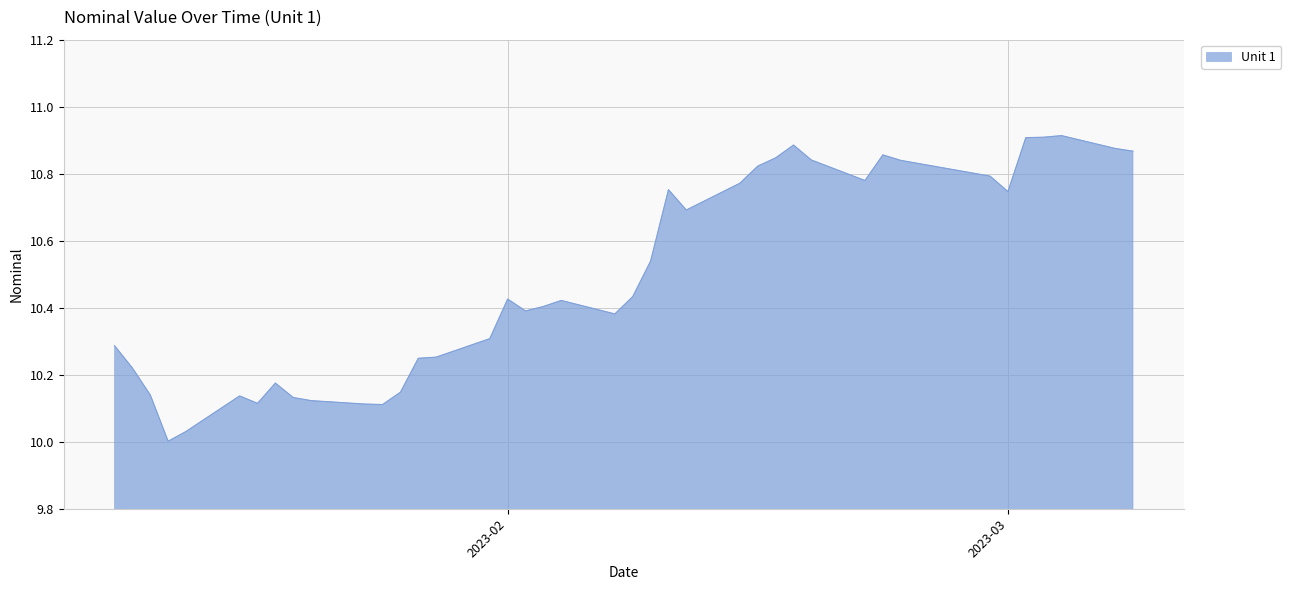

Does the chart display data point markers on the line(s)?

No